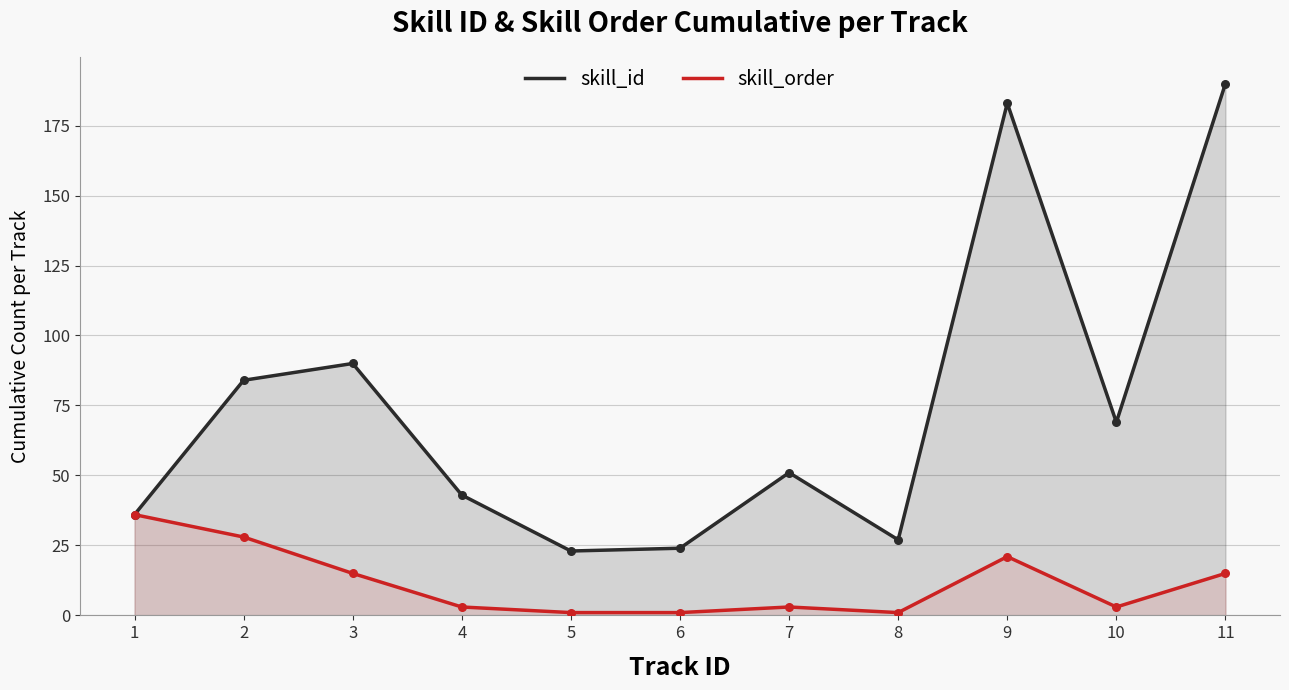

What is the total value across all series at 1?

72